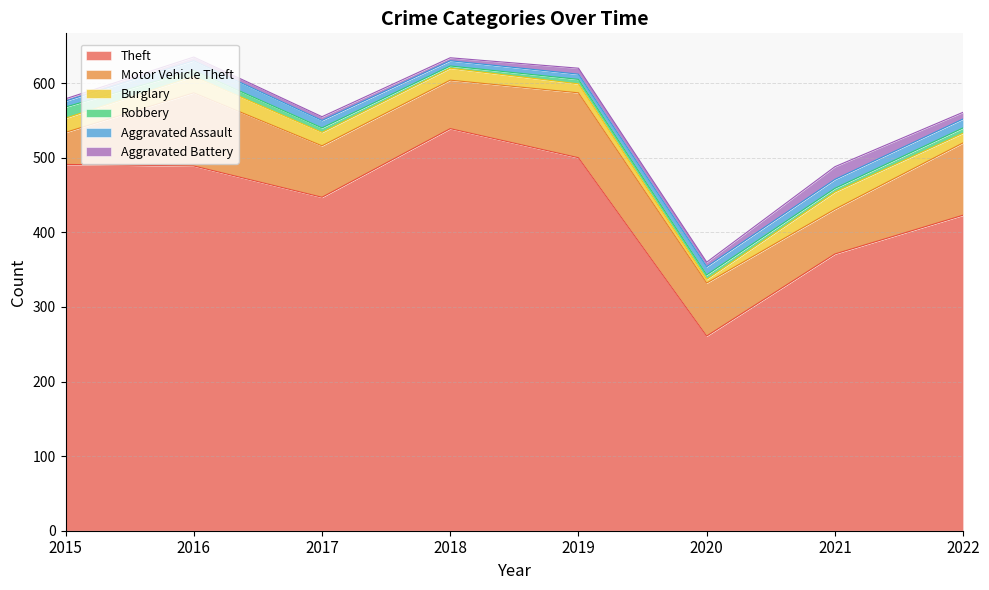

What is the sum of all Aggravated Battery values?

57